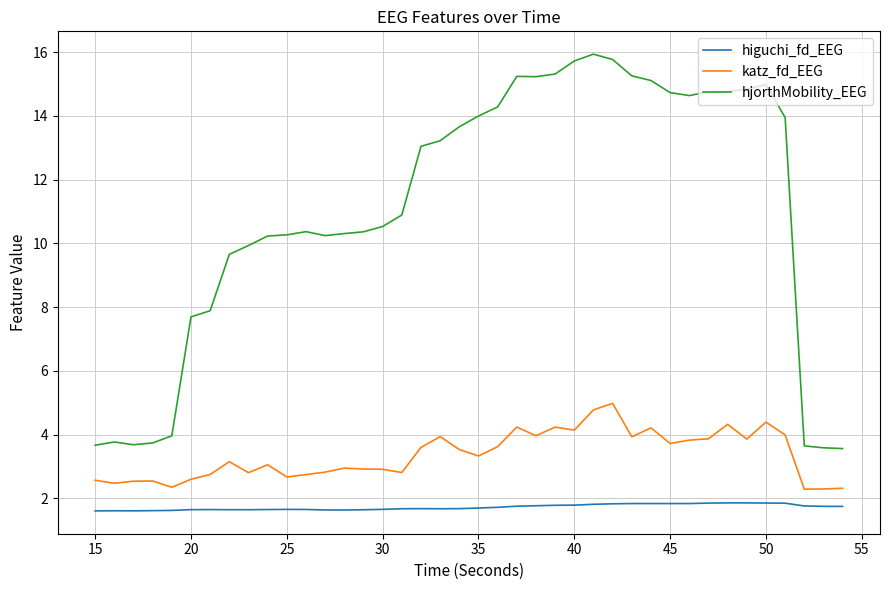

True or false: hjorthMobility_EEG and higuchi_fd_EEG intersect in this chart.

False